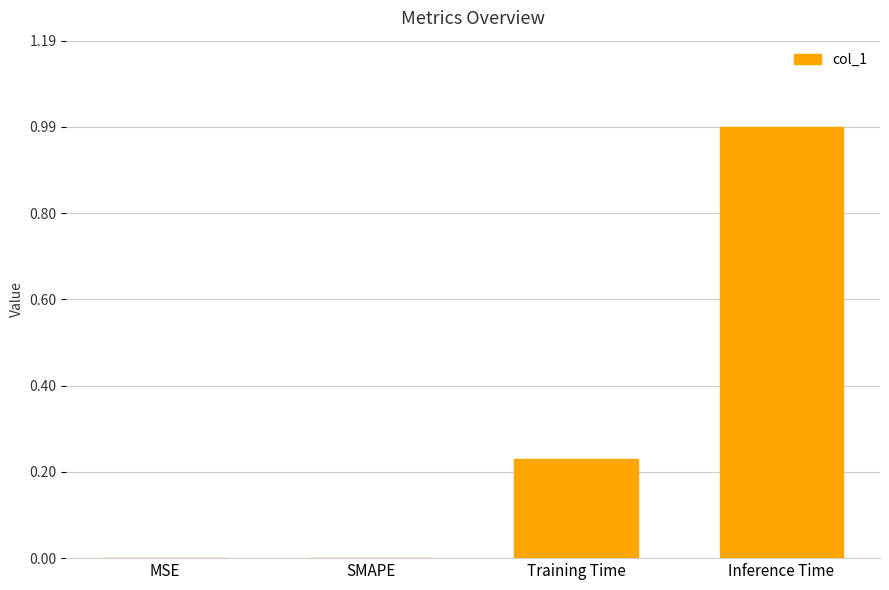

What is the approximate value at Inference Time?

1.0